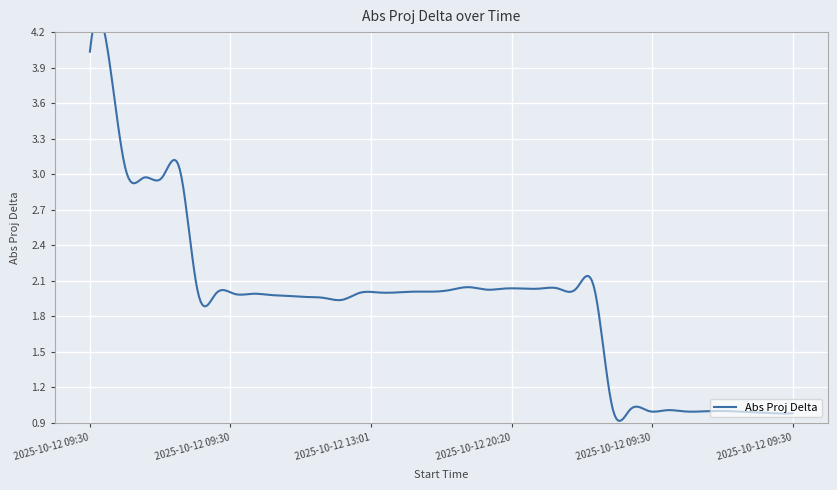

The chart shows a value of 2.0 at 2025-10-12 13:01. True or false?

True